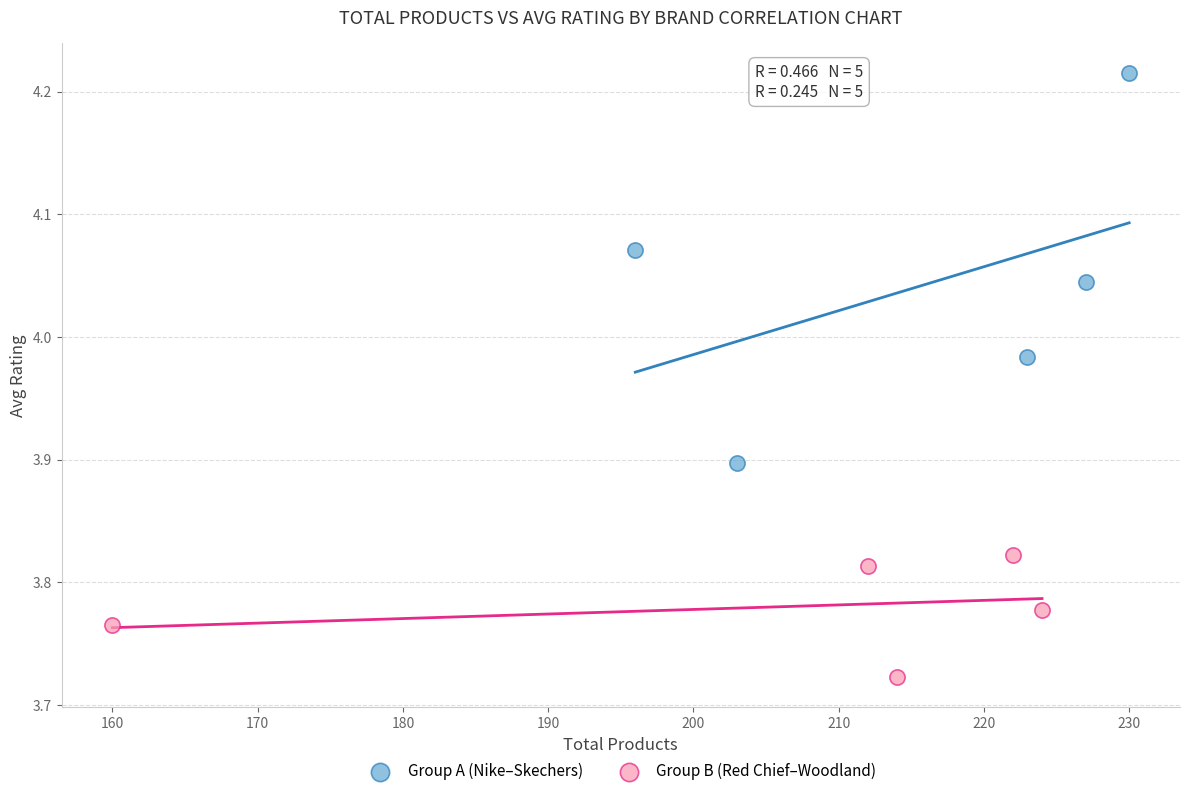

Which series reaches the maximum Y coordinate?

Group A (Nike–Skechers)